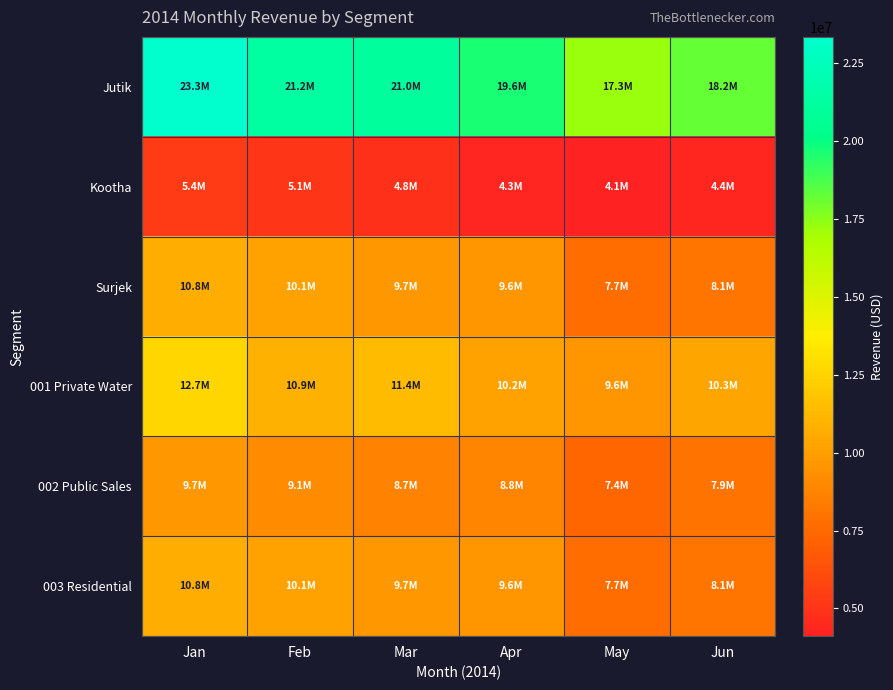

Between May and Jun, which is larger?

Jun